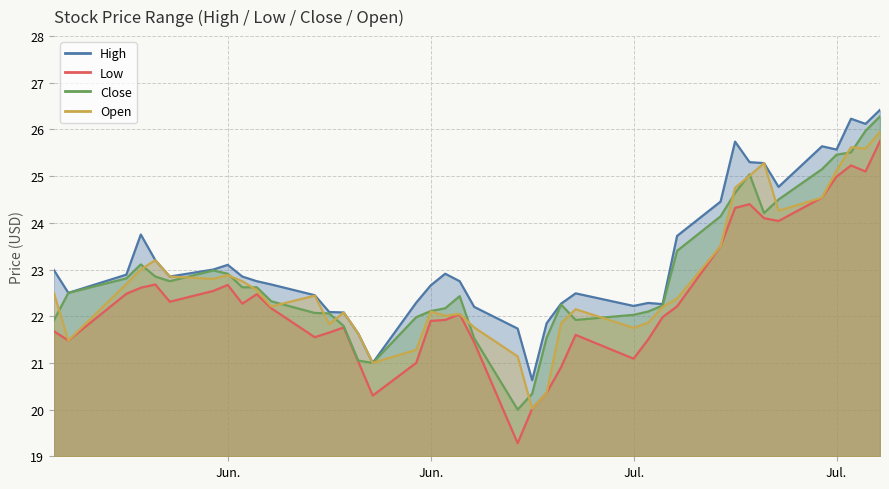

How many interior local peaks does the low series have?

8